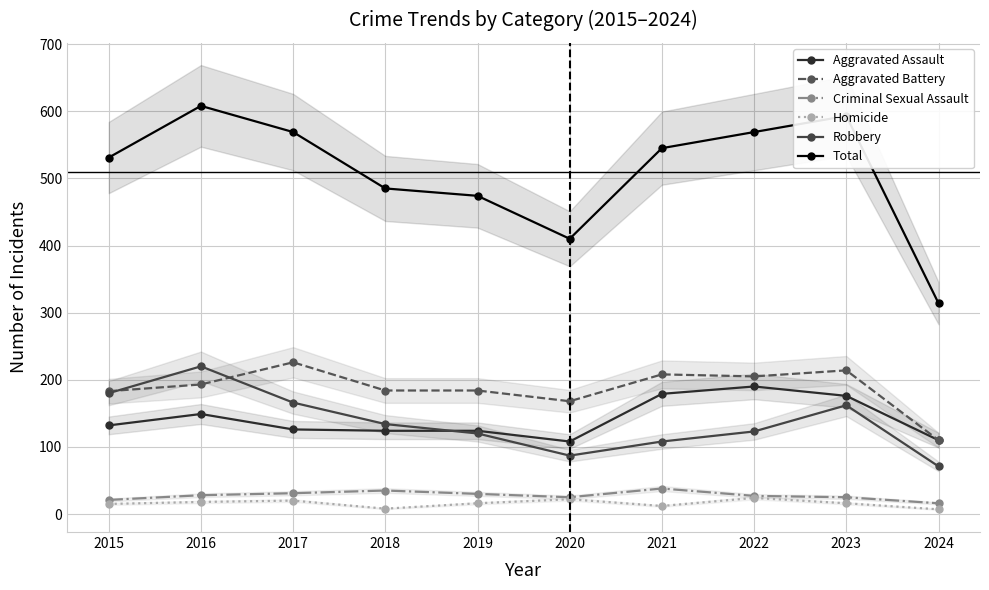

How many interior local valleys does the Aggravated Assault series have?

1